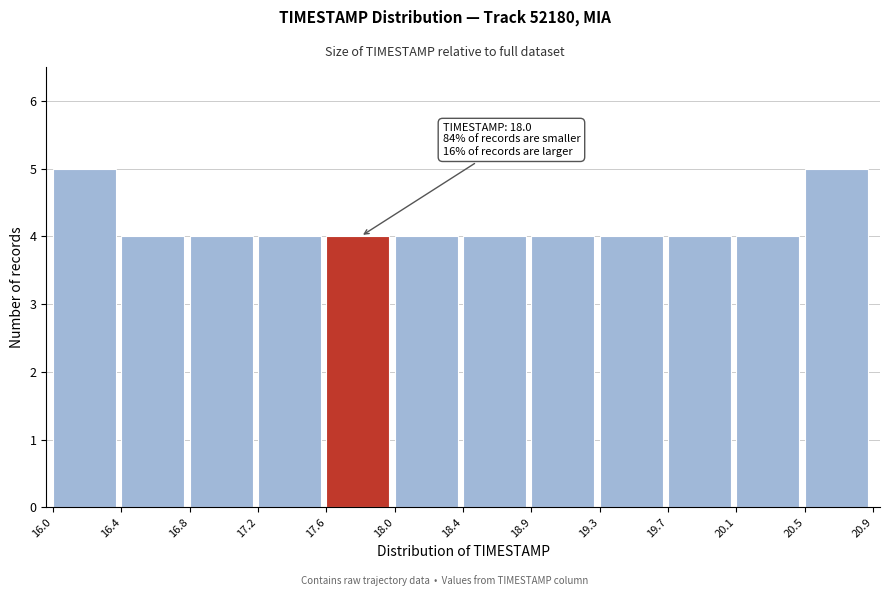

Reading left to right, what are all the values shown in this chart?

5	4	4	4	4	4	4	4	4	4	4	5